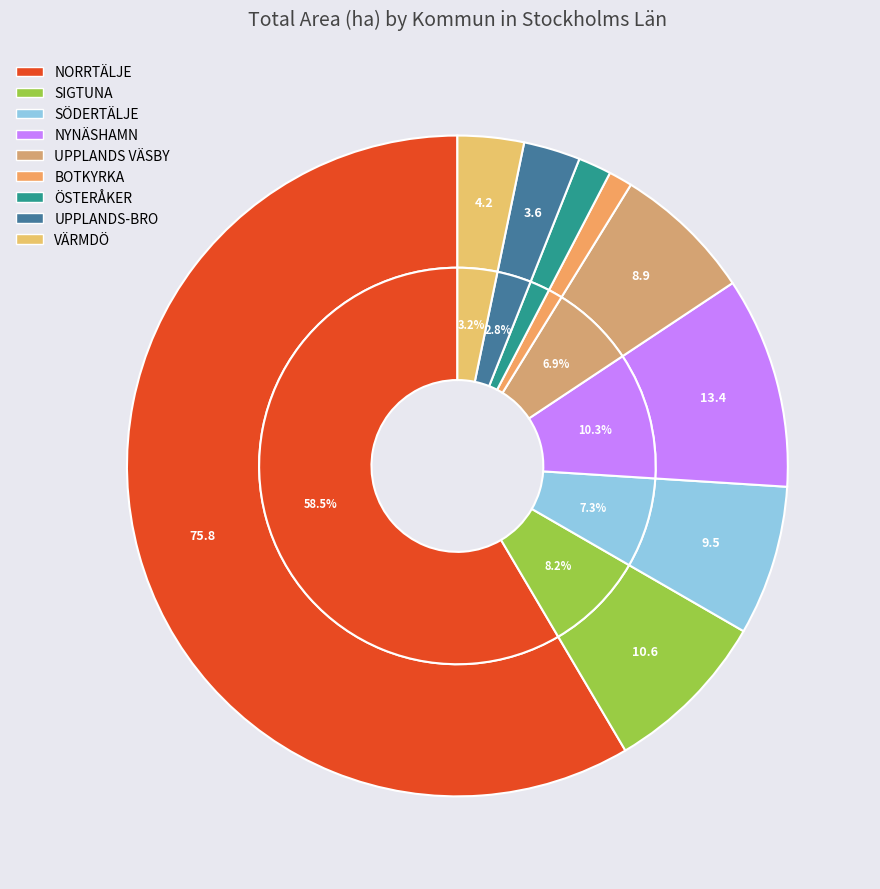

True or false: ÖSTERÅKER accounts for 10% of the total.

False